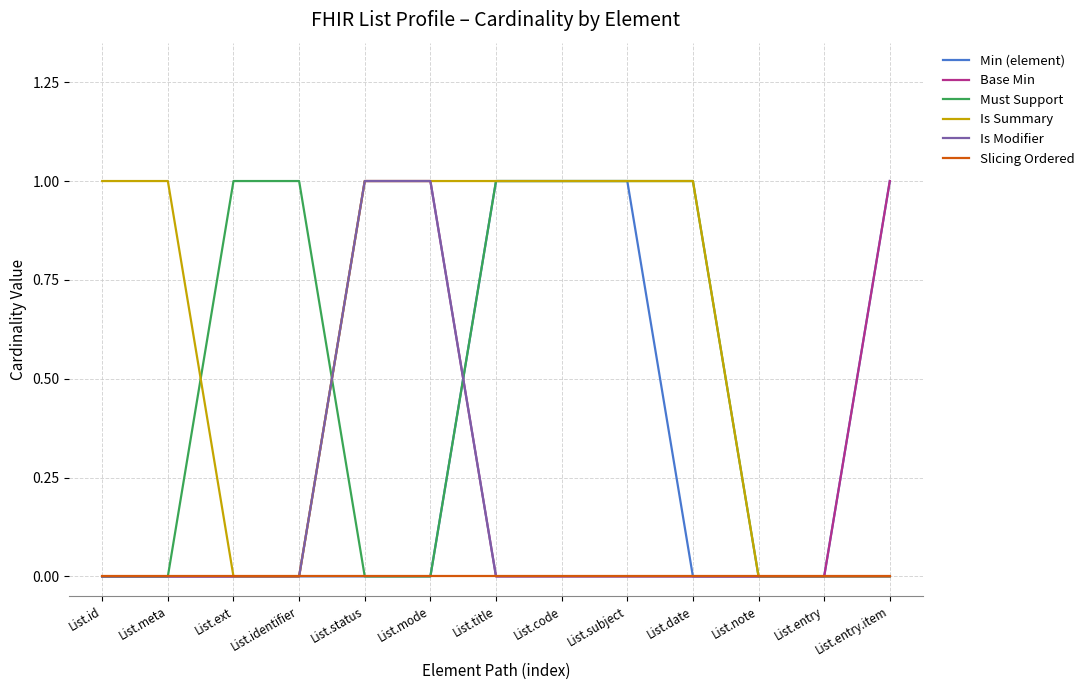

What is the maximum value shown in the chart?

1